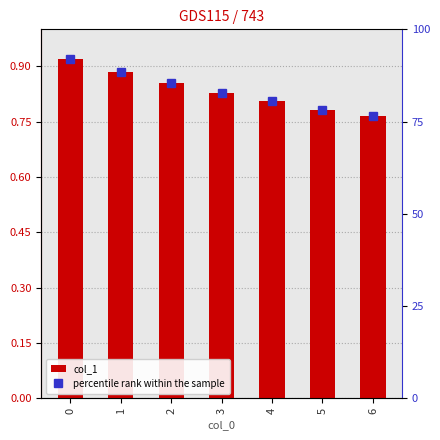

What is the value of the percentile rank within the sample bar at the 5th from the left?

80.5